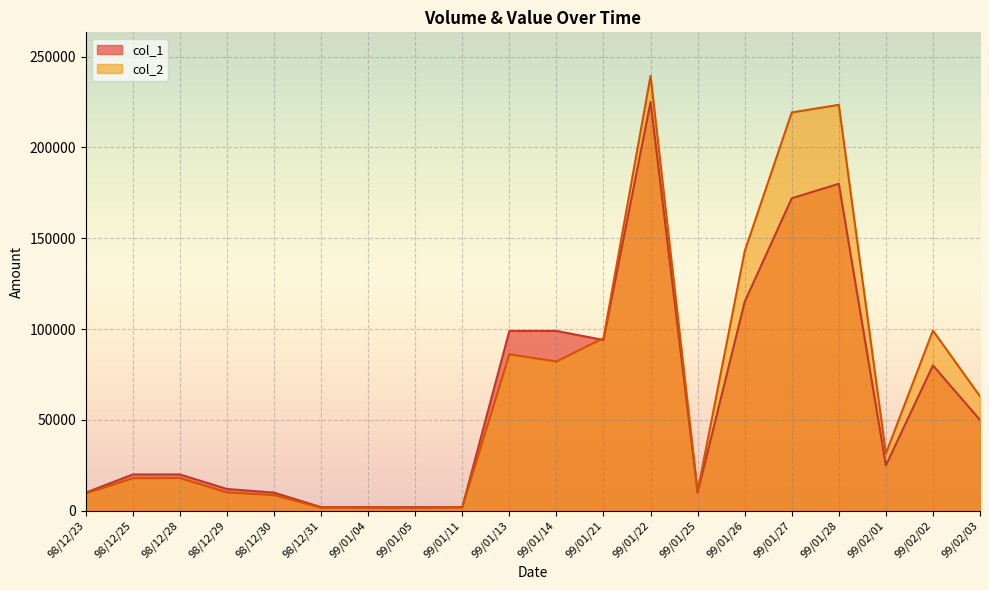

Reading right to left, what are all the values shown in this chart?

col_1: 99/02/03=50000	99/02/02=80000	99/02/01=25000	99/01/28=180000	99/01/27=172000	99/01/26=115000	99/01/25=10000	99/01/22=225000	99/01/21=94000	99/01/14=99000	99/01/13=99000	99/01/11=2000	99/01/05=2000	99/01/04=2000	98/12/31=2000	98/12/30=10000	98/12/29=12000	98/12/28=20000	98/12/25=20000	98/12/23=10000
col_2: 99/02/03=63000	99/02/02=99200	99/02/01=31500	99/01/28=223450	99/01/27=219260	99/01/26=142860	99/01/25=10700	99/01/22=239410	99/01/21=95020	99/01/14=82170	99/01/13=86130	99/01/11=1780	99/01/05=1520	99/01/04=1600	98/12/31=1660	98/12/30=8600	98/12/29=10080	98/12/28=18000	98/12/25=17900	98/12/23=9500